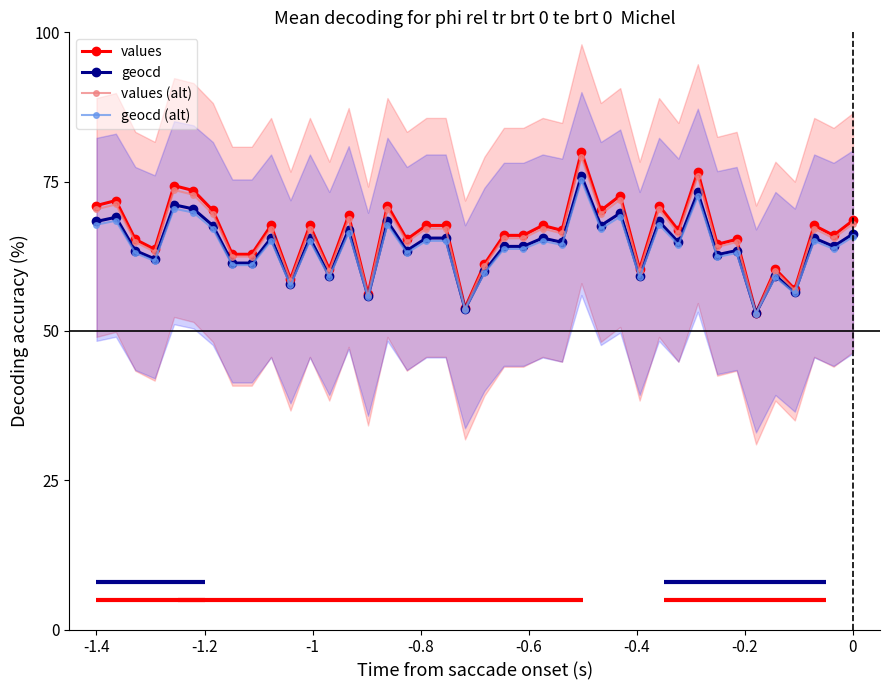

What is the value of the geocd point at the 40th from the left?

66.2